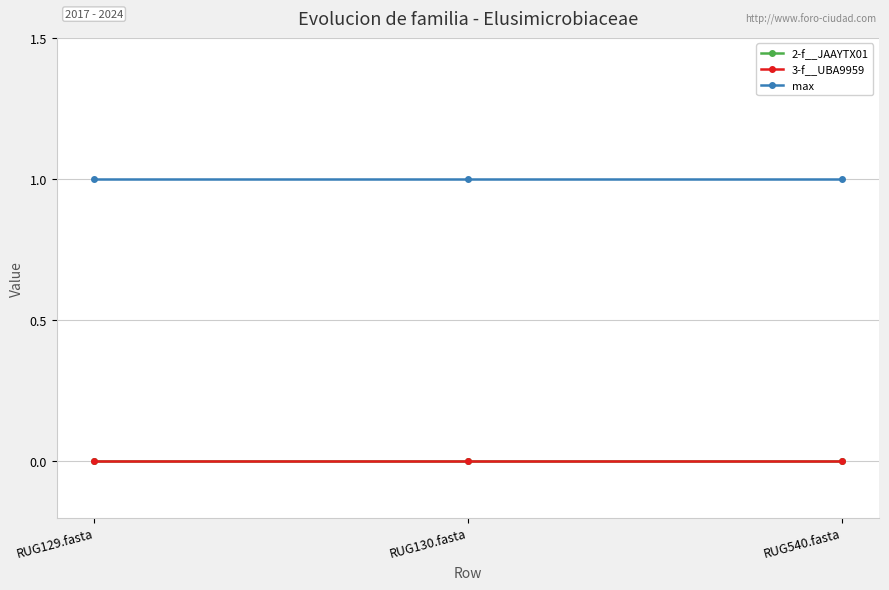

Is this an area chart (filled region under the line)?

No